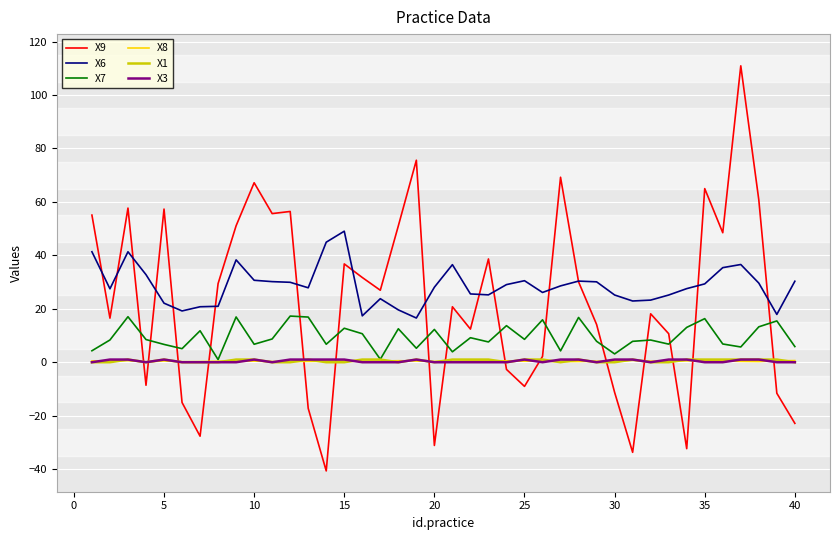

Which series has the largest range (max minus min)?

X9